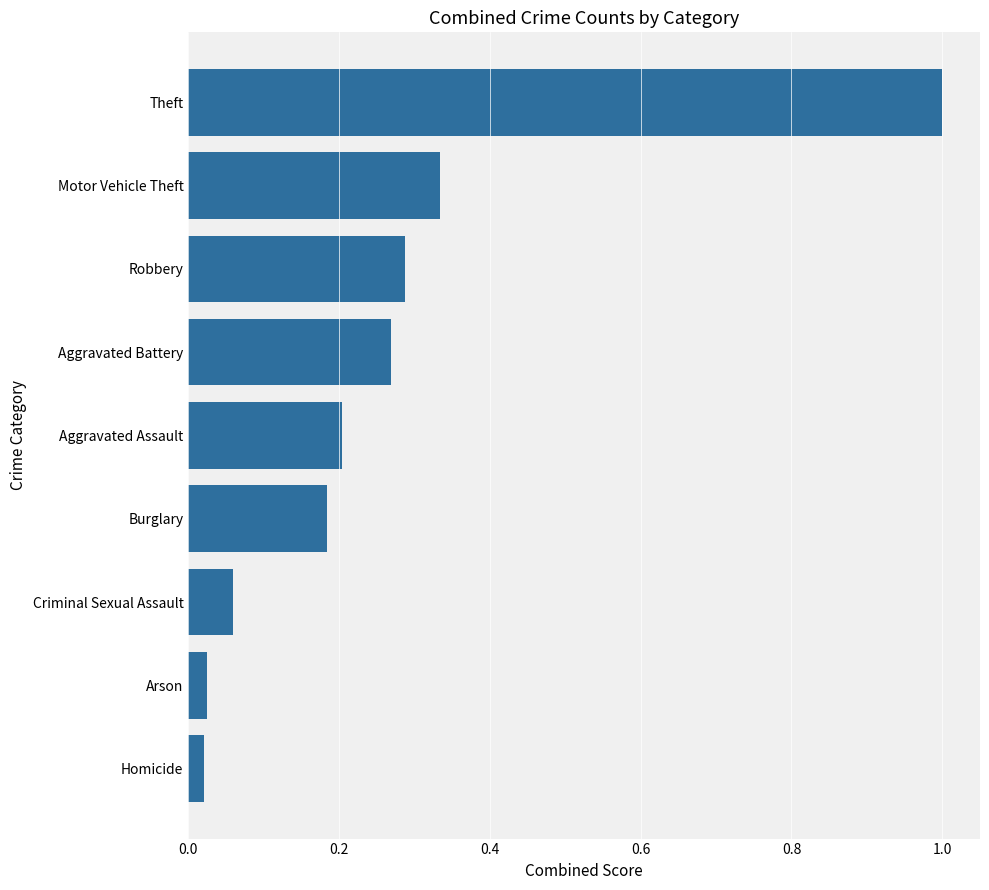

Are the bars grouped side by side (vs. stacked)?

No